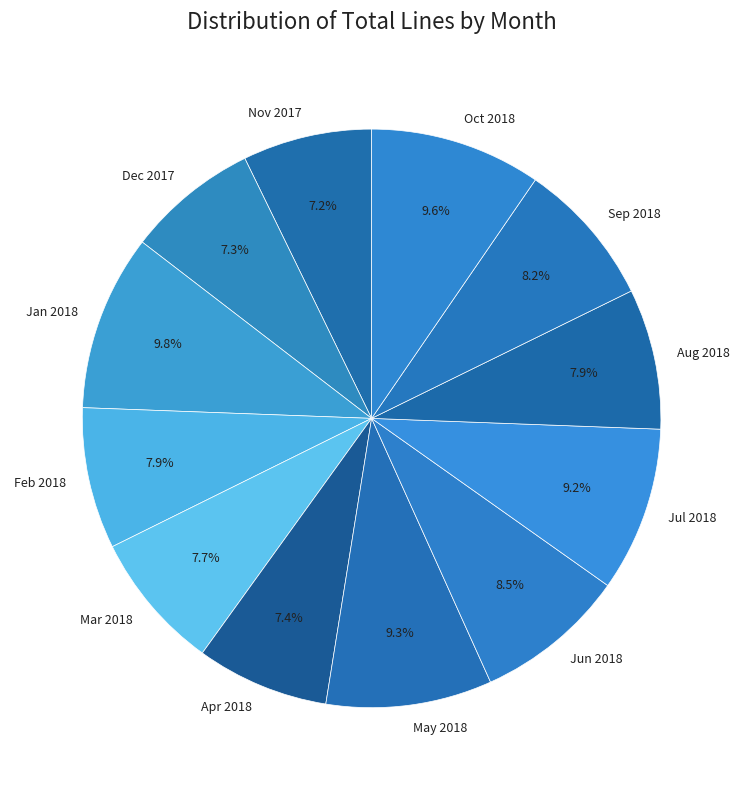

What percentage is NOT represented by Jun 2018?

91.5%